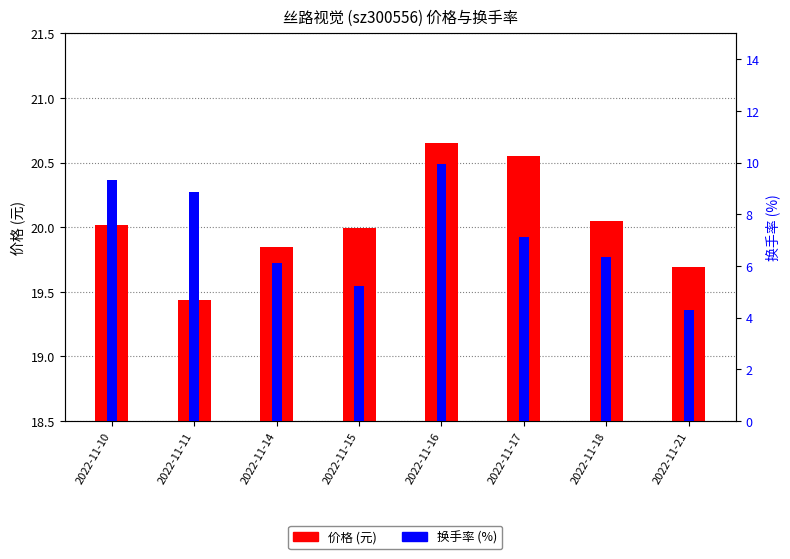

At which label does 换手率 (%) first exceed 7?

2022-11-10